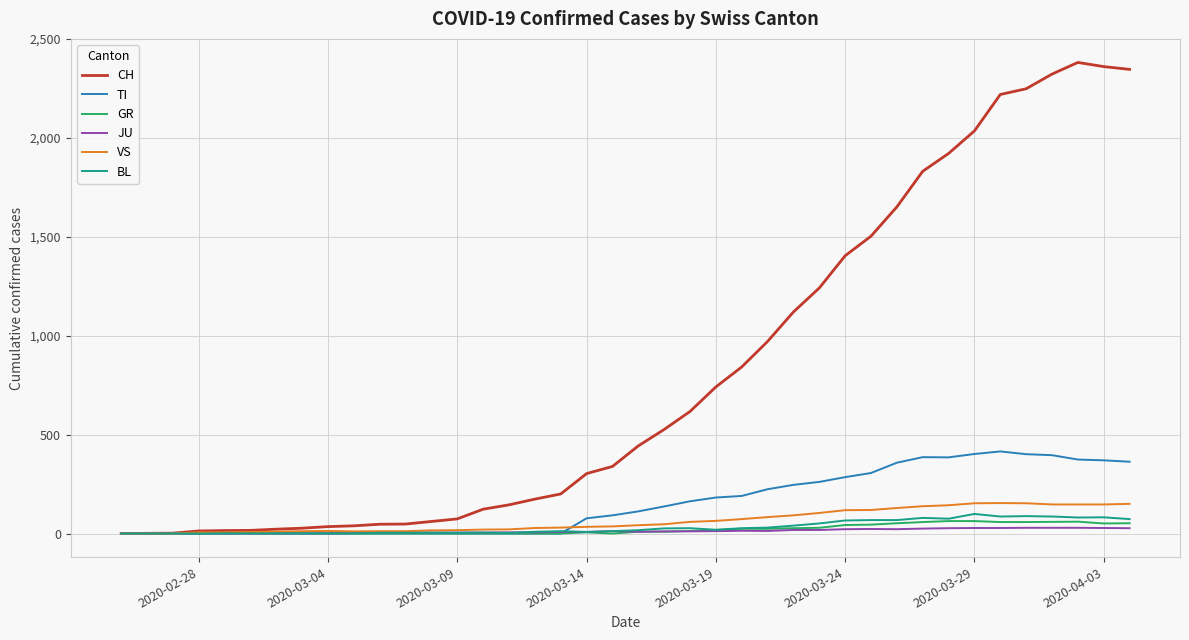

What is the greatest value displayed?

2381